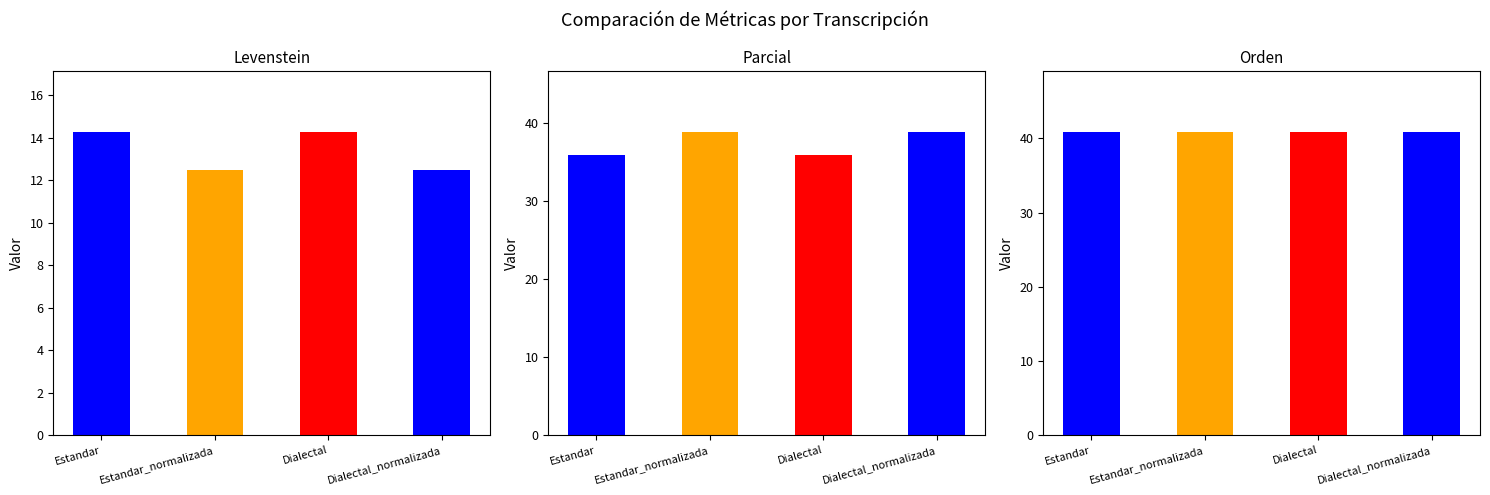

The Levenstein series shows 3.3 at Dialectal_normalizada. True or false?

False